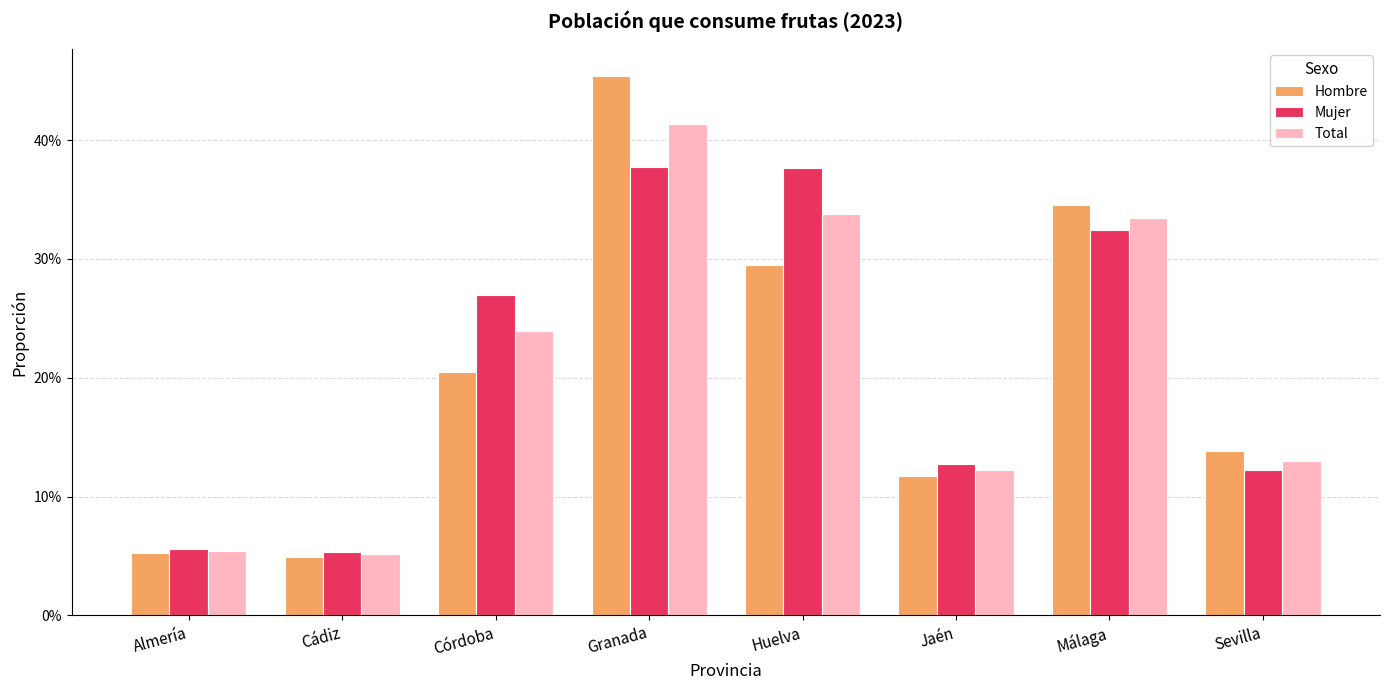

What are all the series names shown in the legend?

Hombre, Mujer, Total